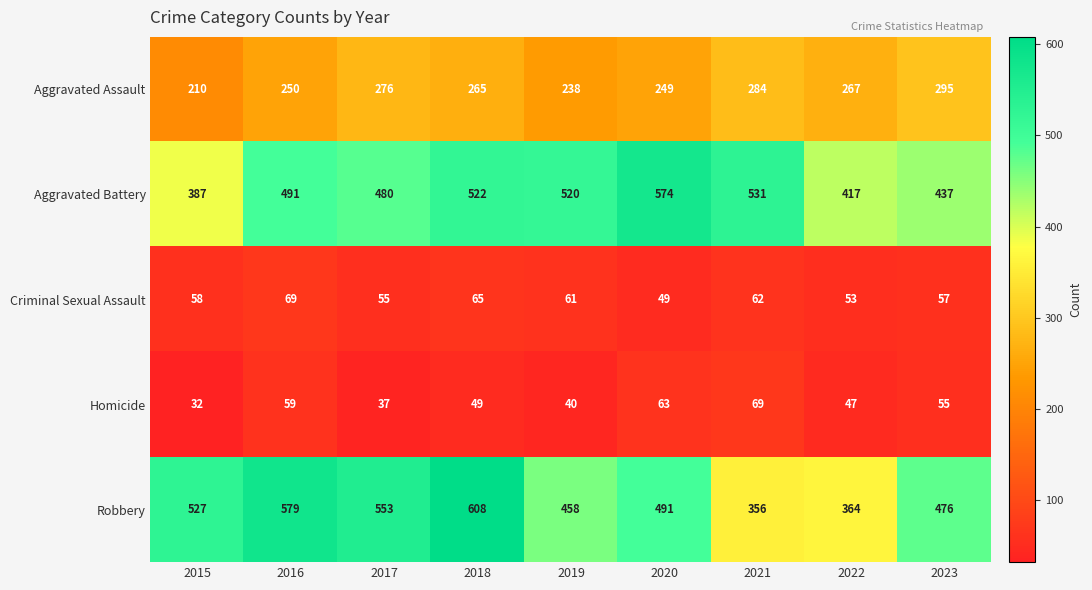

What is the difference between the highest and lowest values at 2019?

480